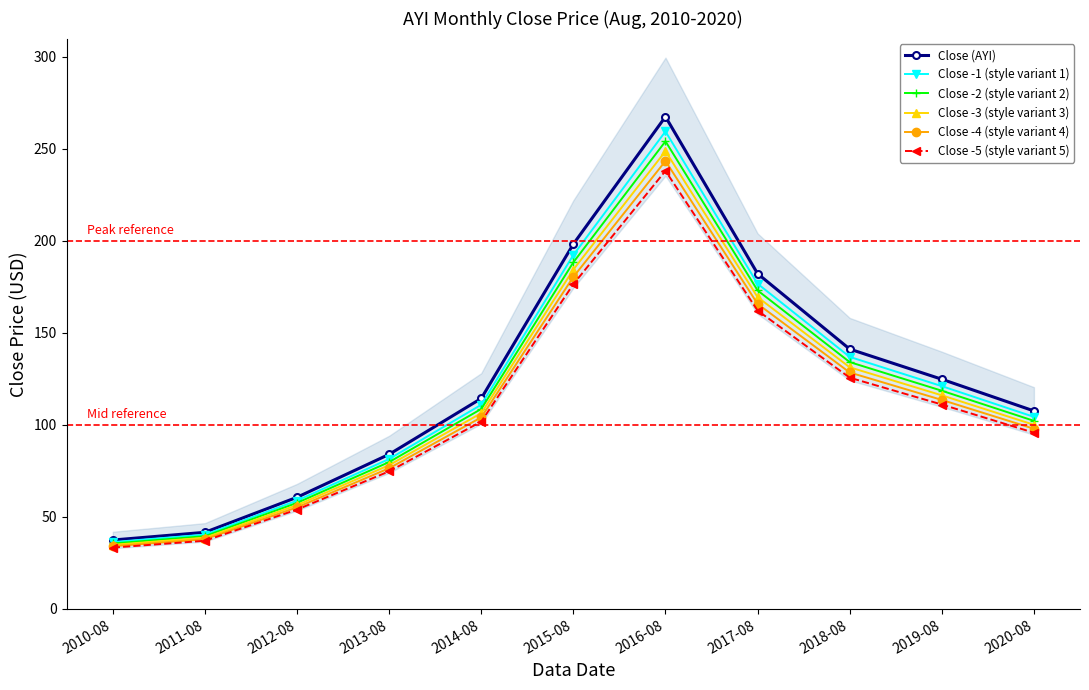

At which category does Close -1 (style variant 1) reach its first local peak?

2016-08